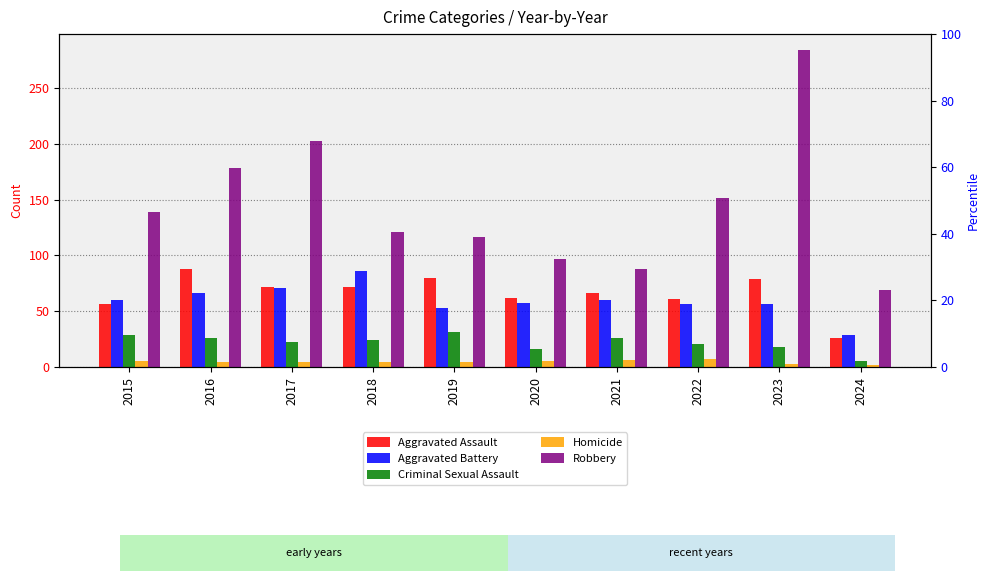

Reading right to left, what are all the values shown in this chart?

Aggravated Assault: 26	79	61	66	62	80	72	72	88	56
Aggravated Battery: 29	56	56	60	57	53	86	71	66	60
Criminal Sexual Assault: 5	18	21	26	16	31	24	22	26	29
Homicide: 2	3	7	6	5	4	4	4	4	5
Robbery: 69	284	151	88	97	116	121	202	178	139